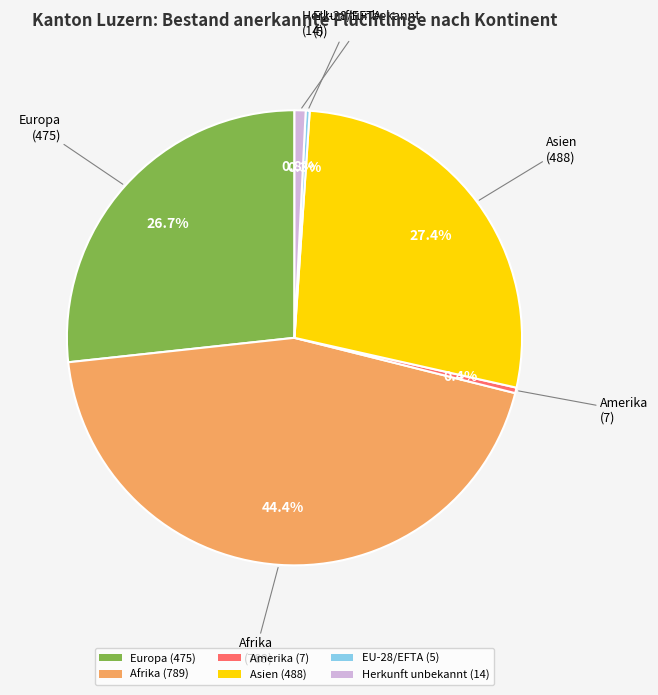

Between EU-28/EFTA (5) and Afrika (789), which is larger?

Afrika (789)